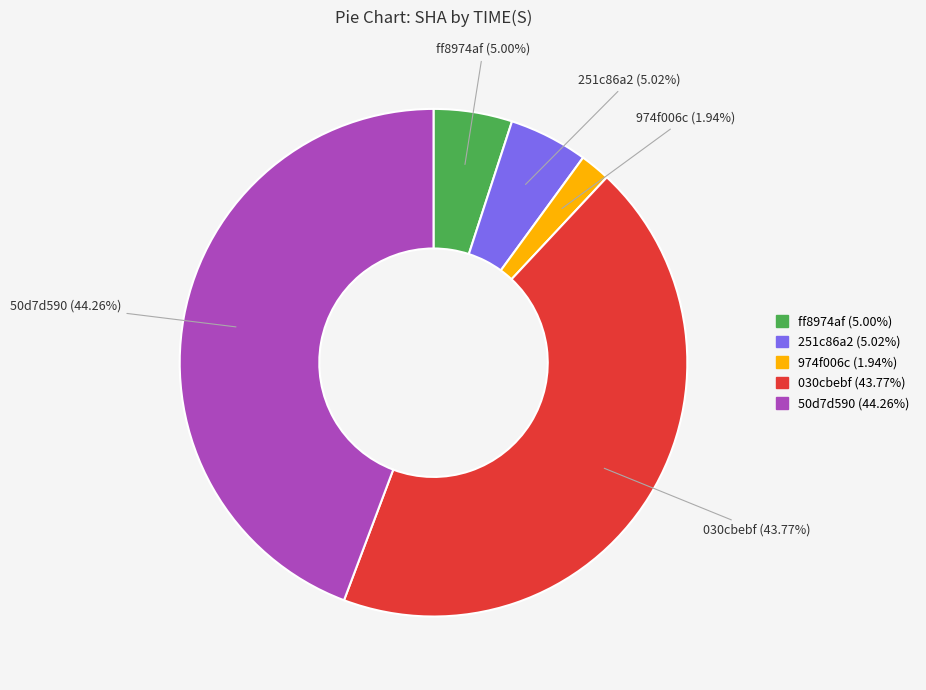

Count the number of slices in the pie.

5